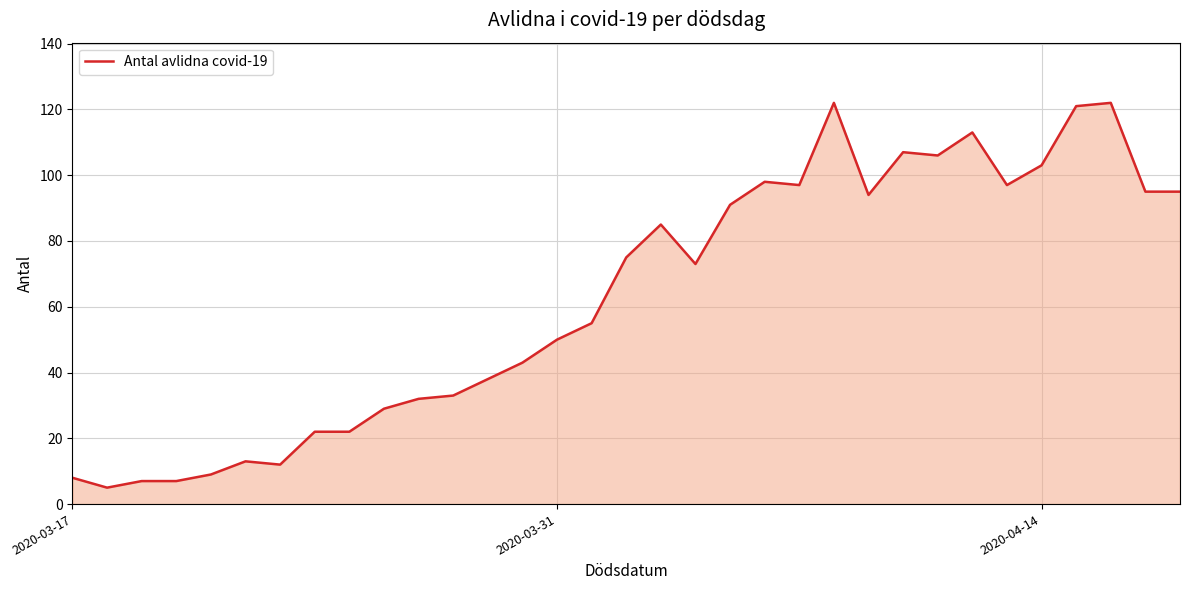

What is the greatest value displayed?

122